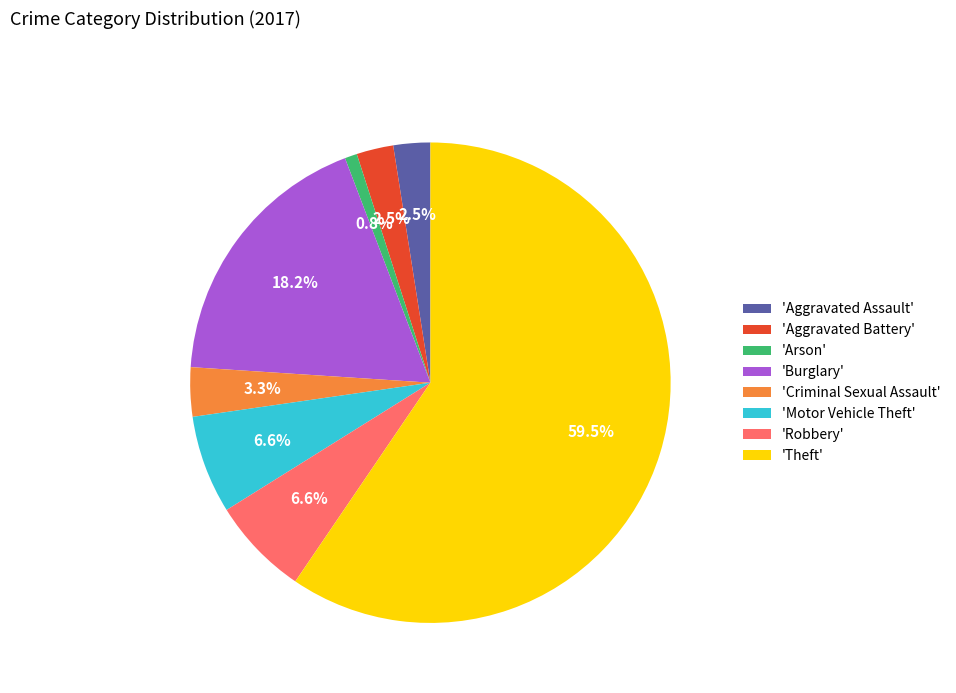

What is the ratio of the value at 'Burglary' to the value at 'Theft'?

0.3